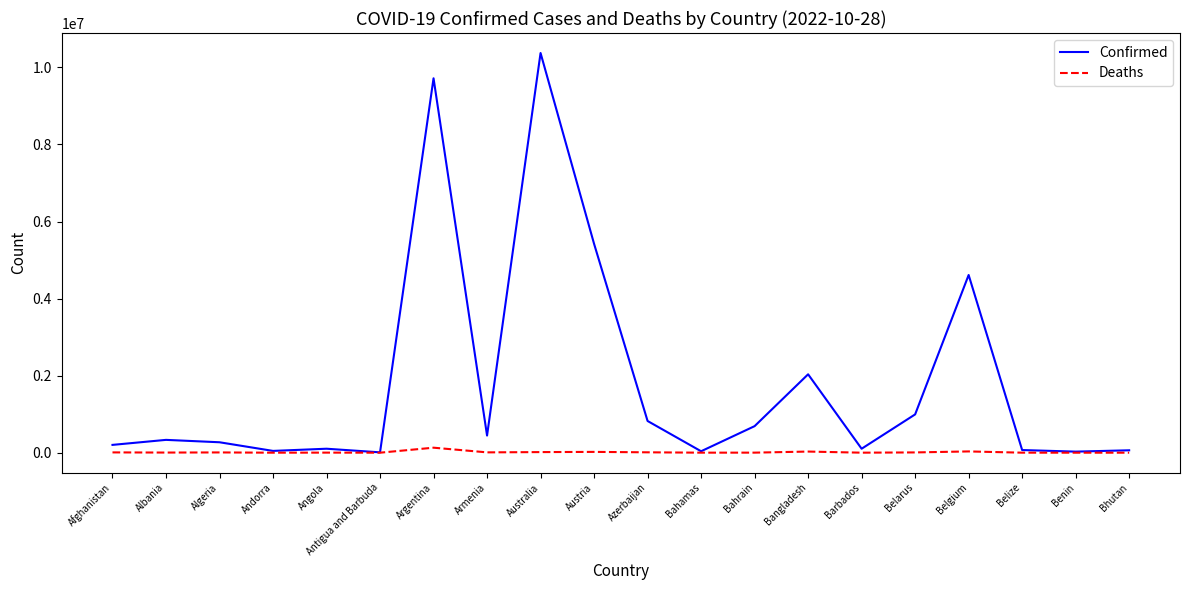

What is the difference between the highest and lowest values at Belize?

68256